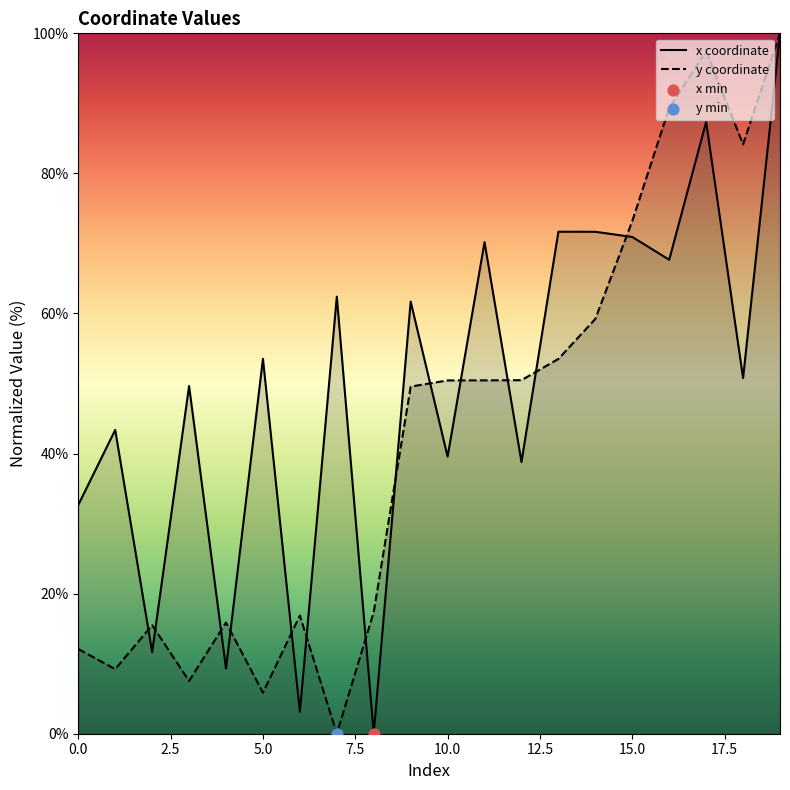

What are all the series names shown in the legend?

x coordinate, y coordinate